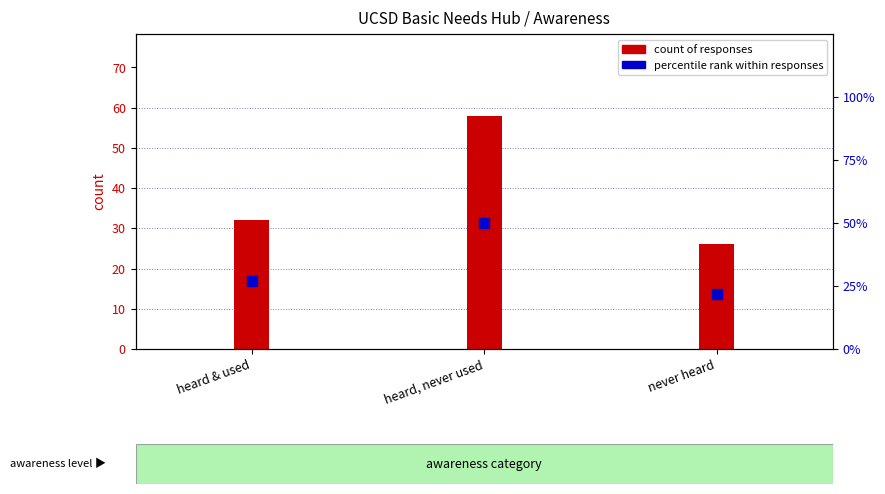

What are all the series names shown in the legend?

count of responses, percentile rank within responses